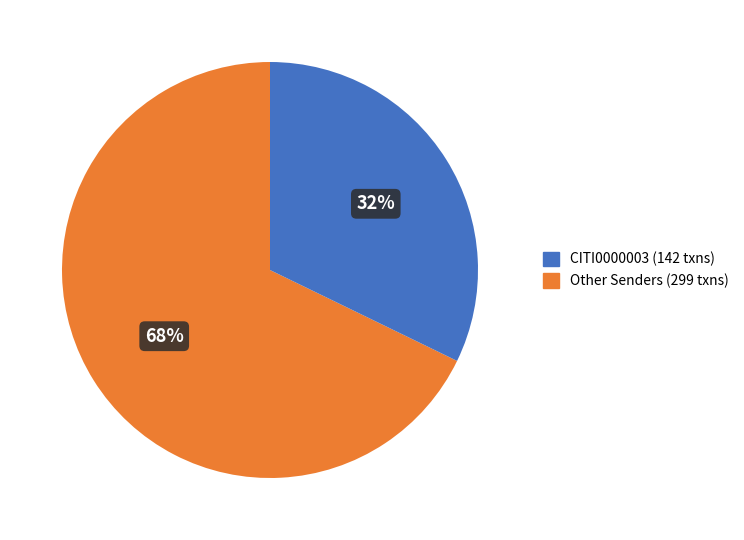

How many slices are in this pie chart?

2